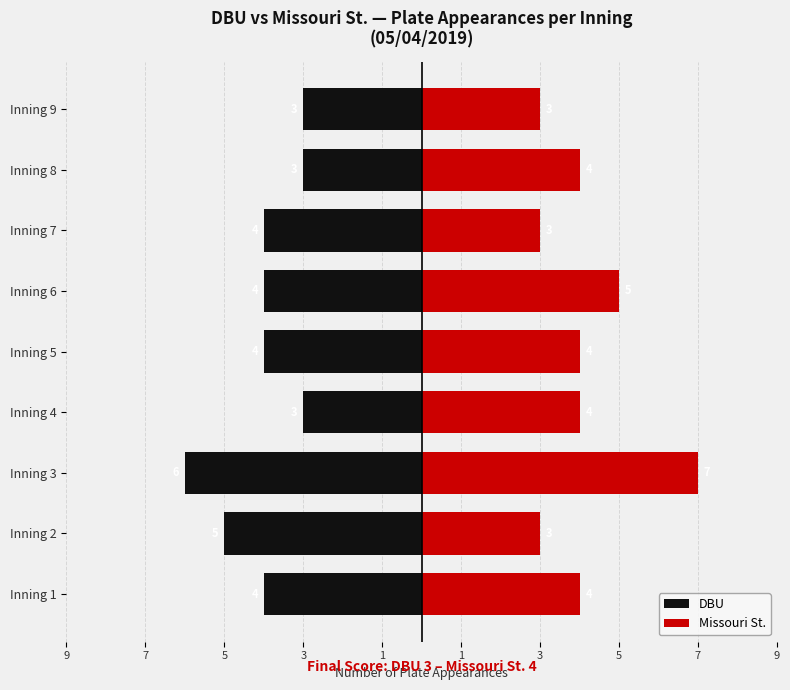

Count the DBU values in the range -4 to -3.

7